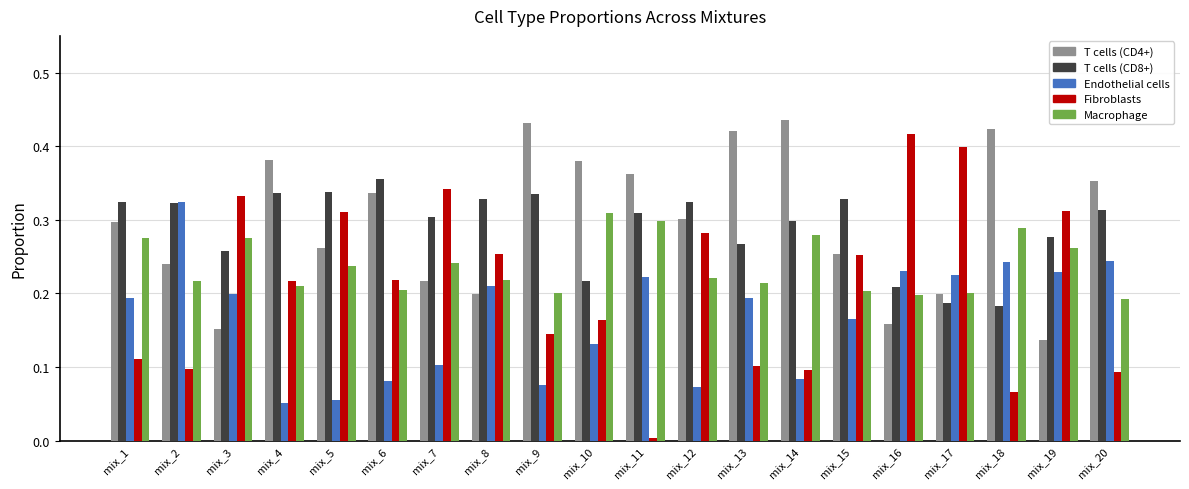

What is the sum of the Macrophage values at mix_10 and mix_6?

0.5